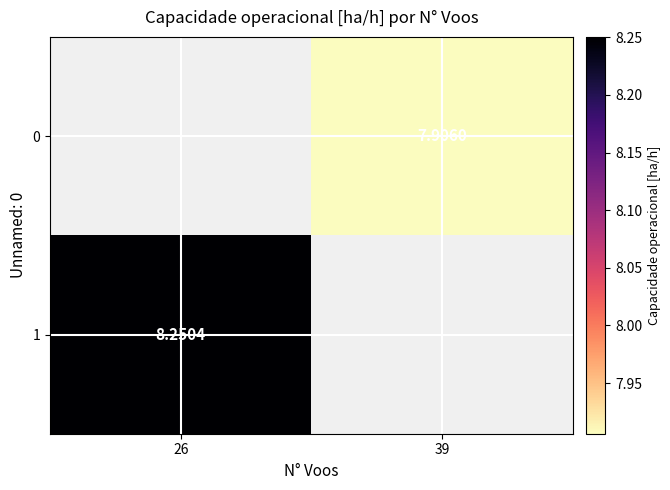

At 26, list the series in order from largest to smallest.

0, 1